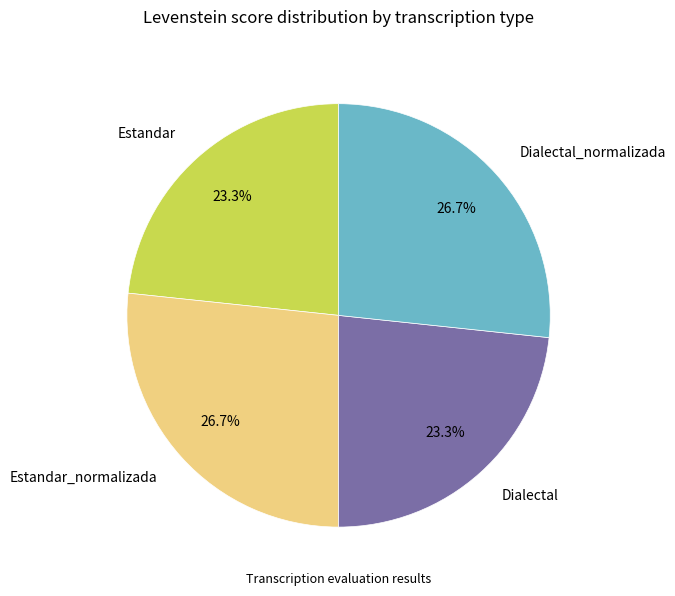

What is the ratio of the value at Estandar_normalizada to the value at Dialectal_normalizada?

1.0